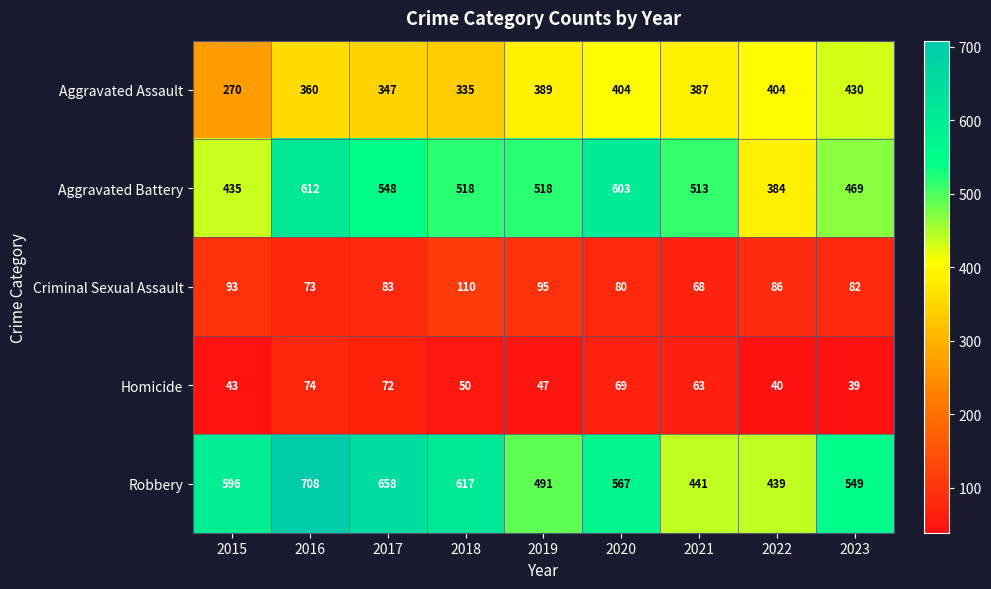

At which category is the sum across all series the highest?

2016